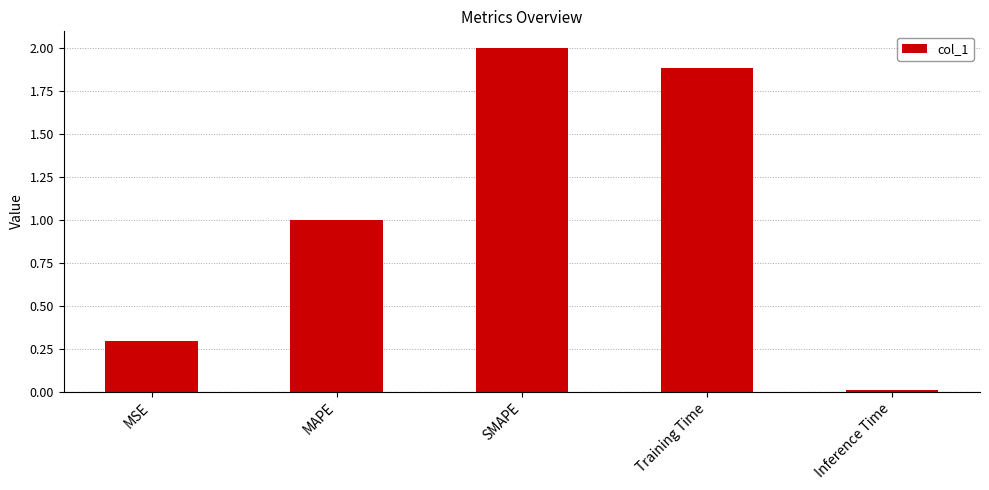

How many bars are there in total?

5